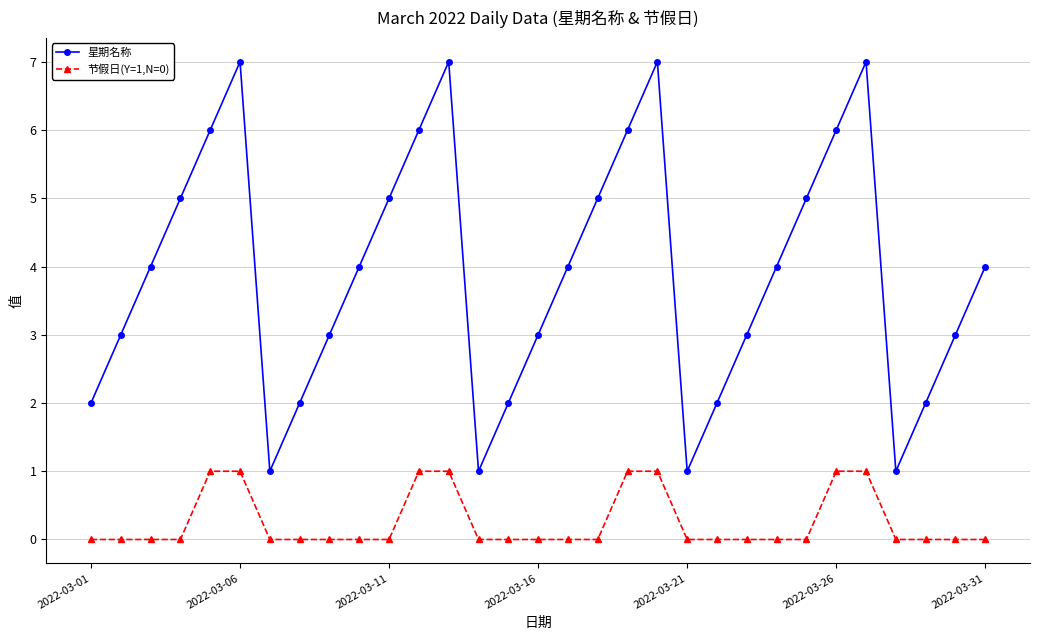

Which series has the largest total across all categories?

星期名称